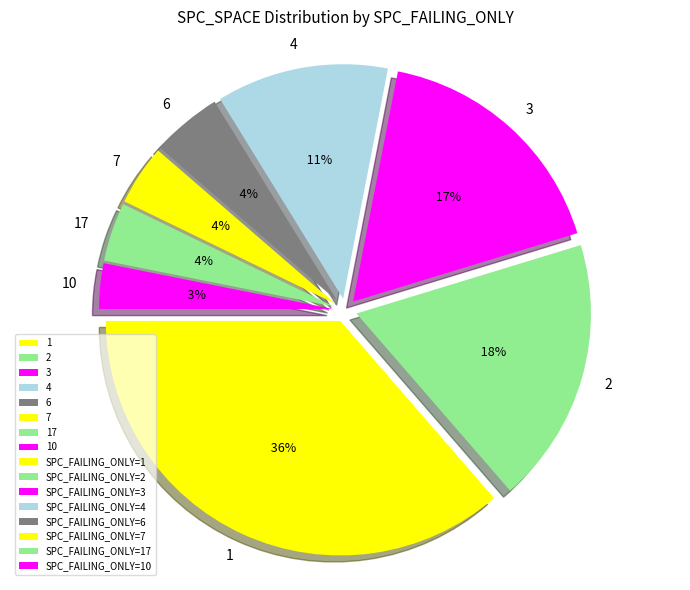

The 1 slice represents 1% of the pie. True or false?

False